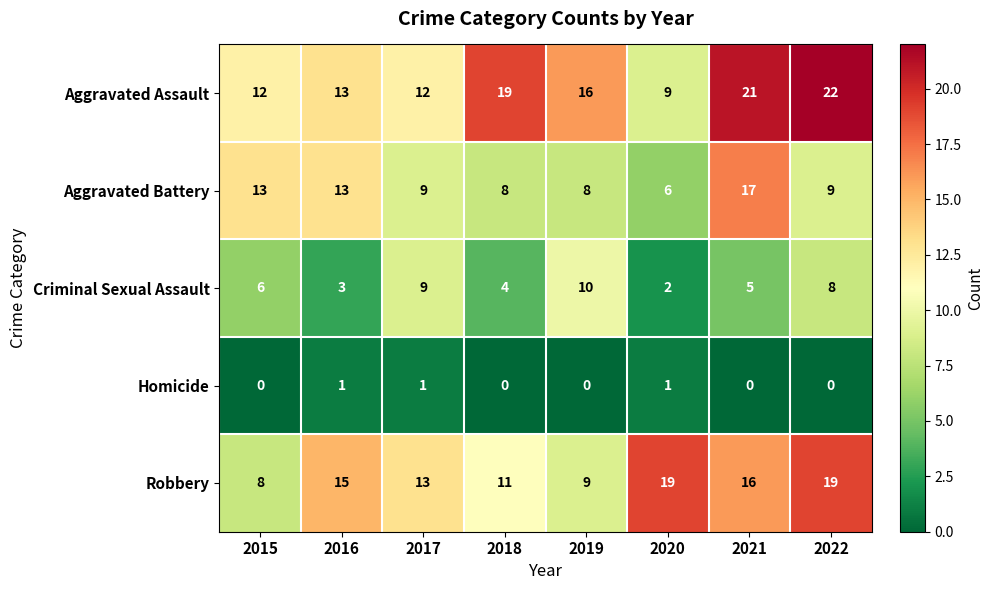

At which category is the sum across all series the highest?

2021